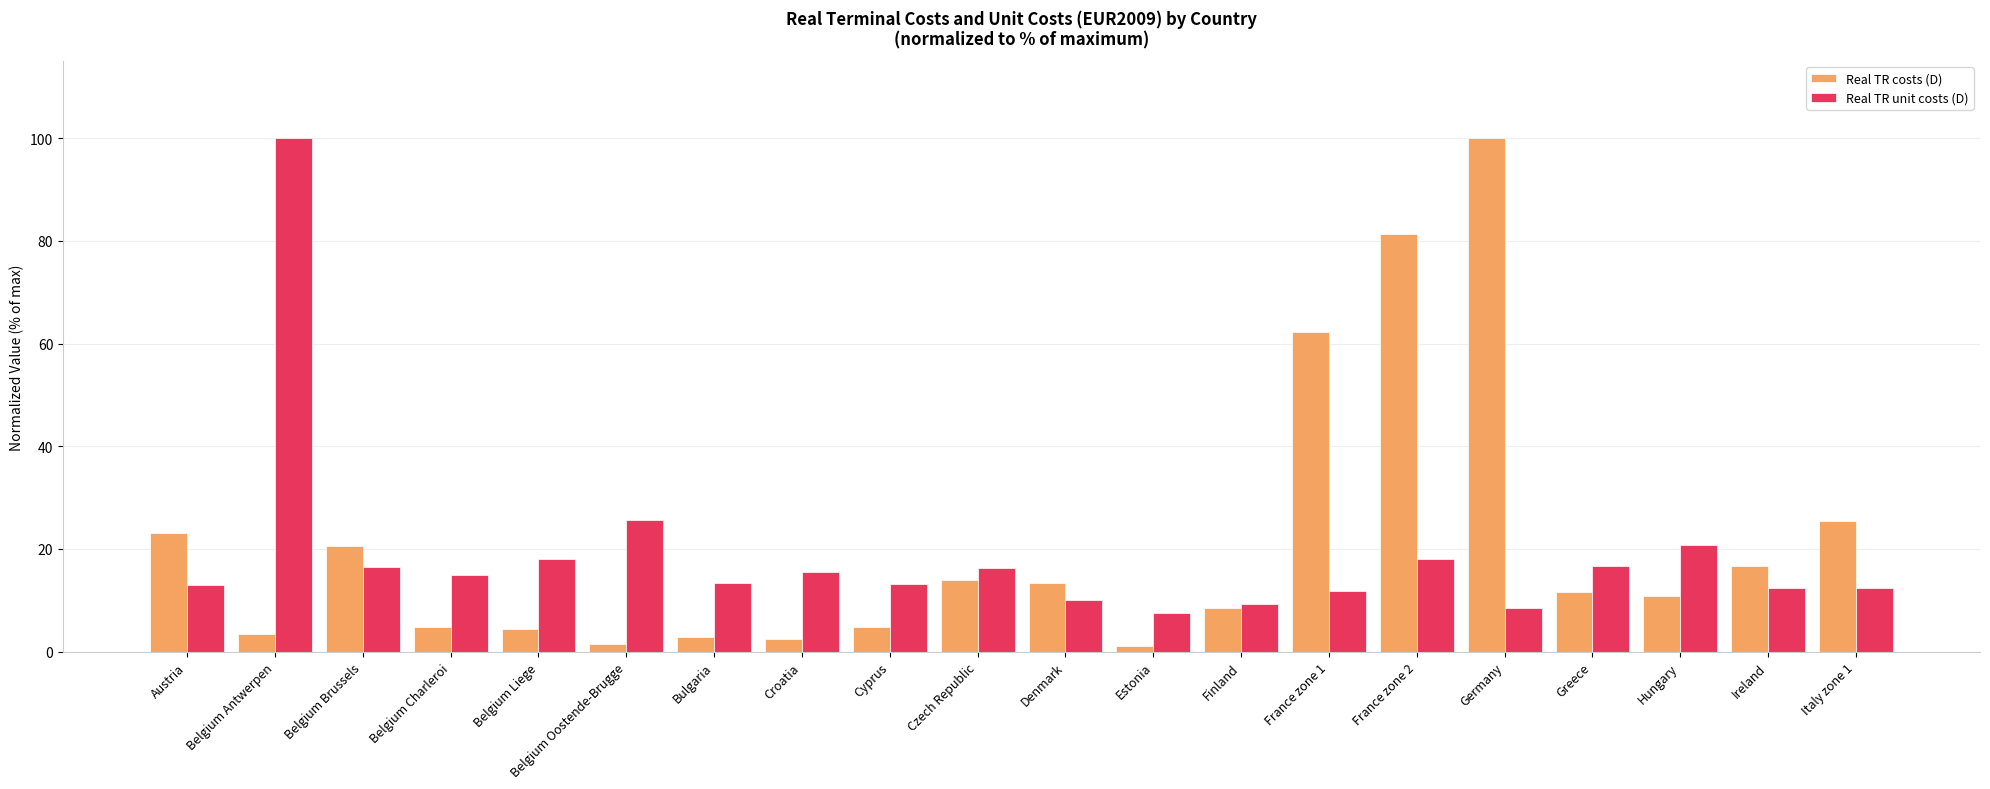

How many bars are there in total?

40